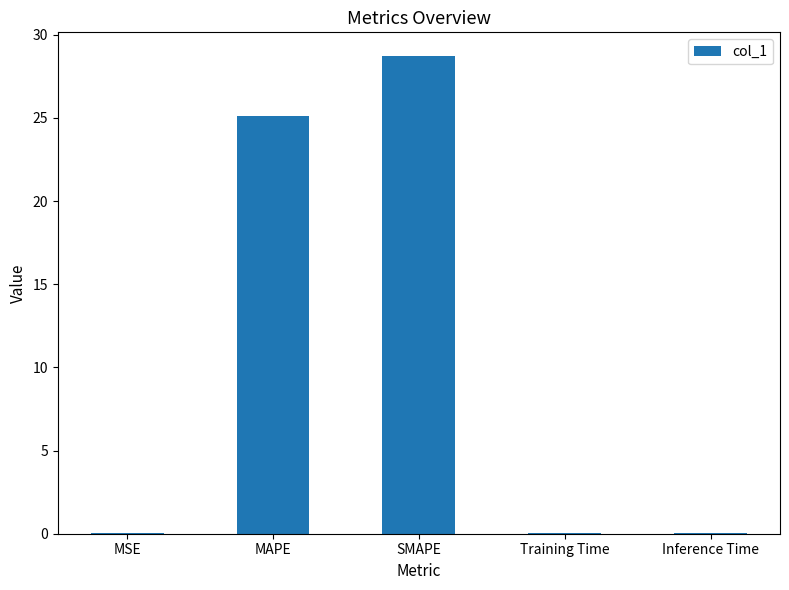

Is it true that the value at SMAPE is 43.6?

False